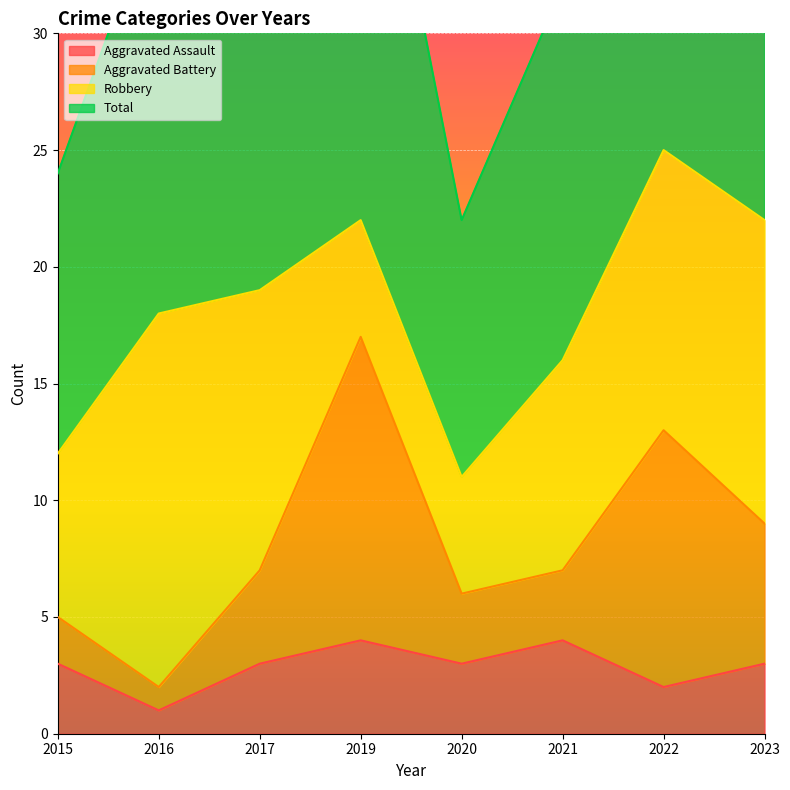

The Aggravated Assault series shows 1 at 2016. True or false?

True